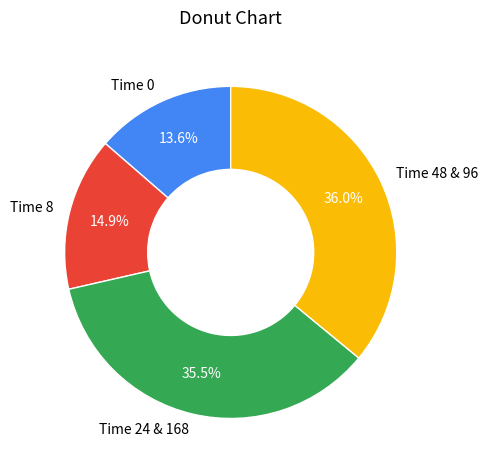

Rank the categories by value from lowest to highest.

Time 0, Time 8, Time 24 & 168, Time 48 & 96